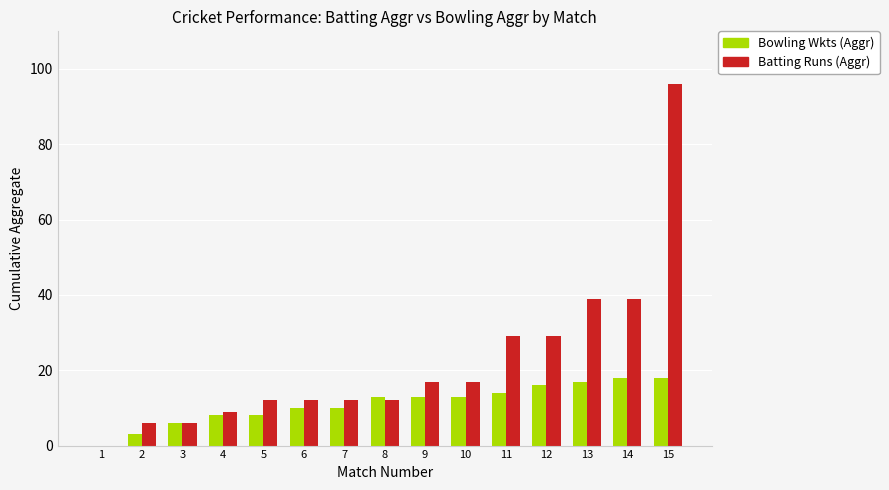

Which series has the largest total across all categories?

Batting Runs (Aggr)